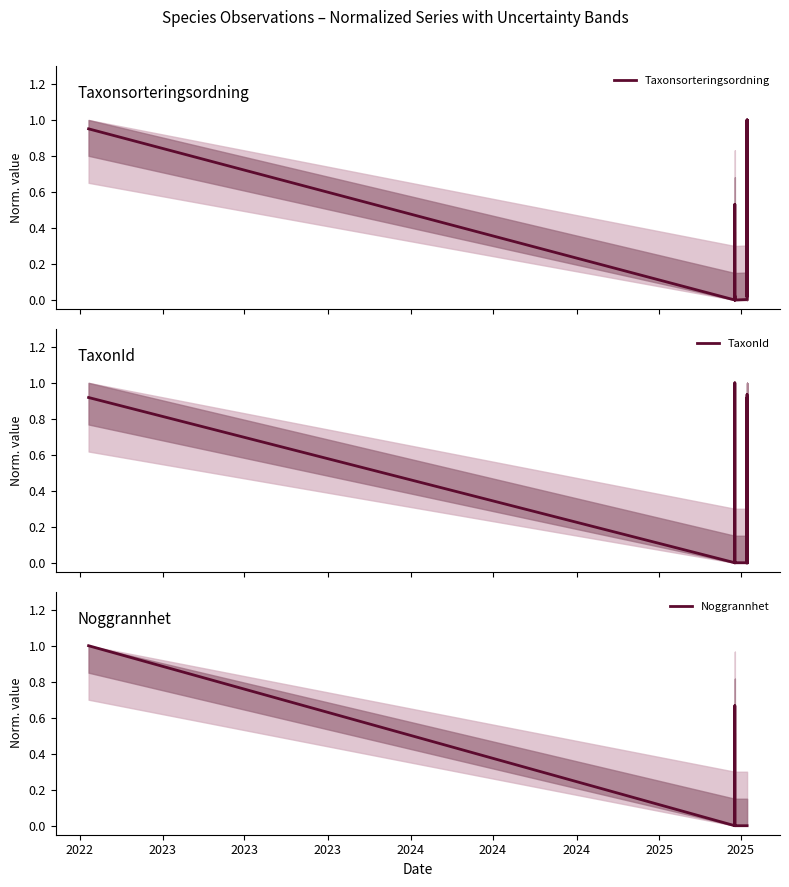

Count the Noggrannhet values in the range 0 to 1.

17